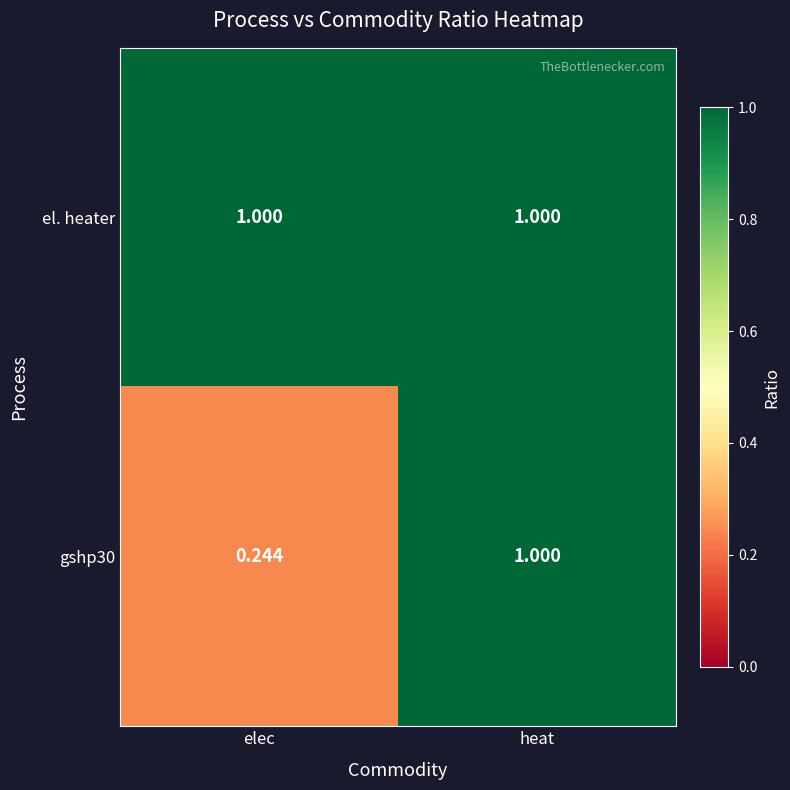

Which label corresponds to the smallest value in the chart?

elec